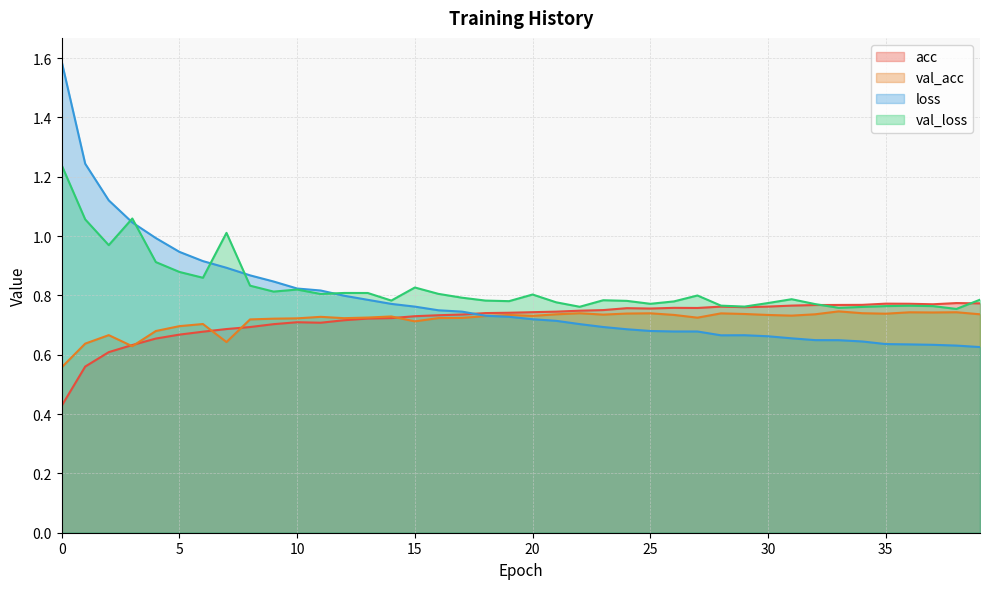

How many interior local peaks does the loss series have?

1